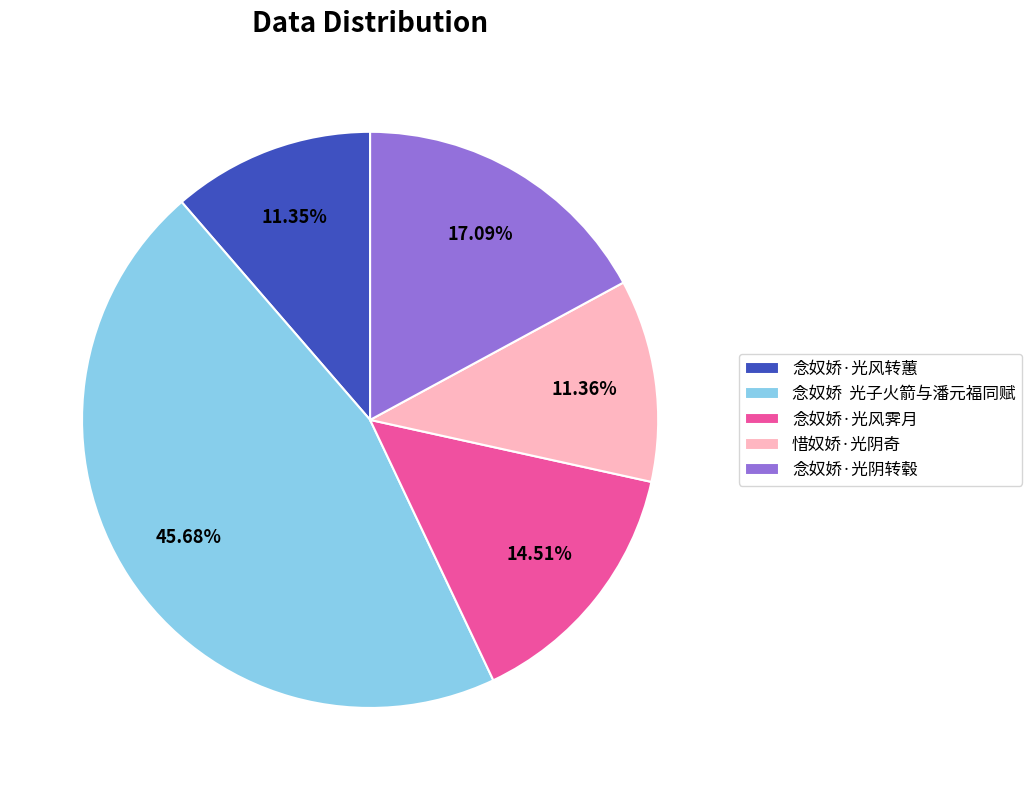

Which has a higher value, 惜奴娇·光阴奇 or 念奴娇 光子火箭与潘元福同赋?

念奴娇 光子火箭与潘元福同赋